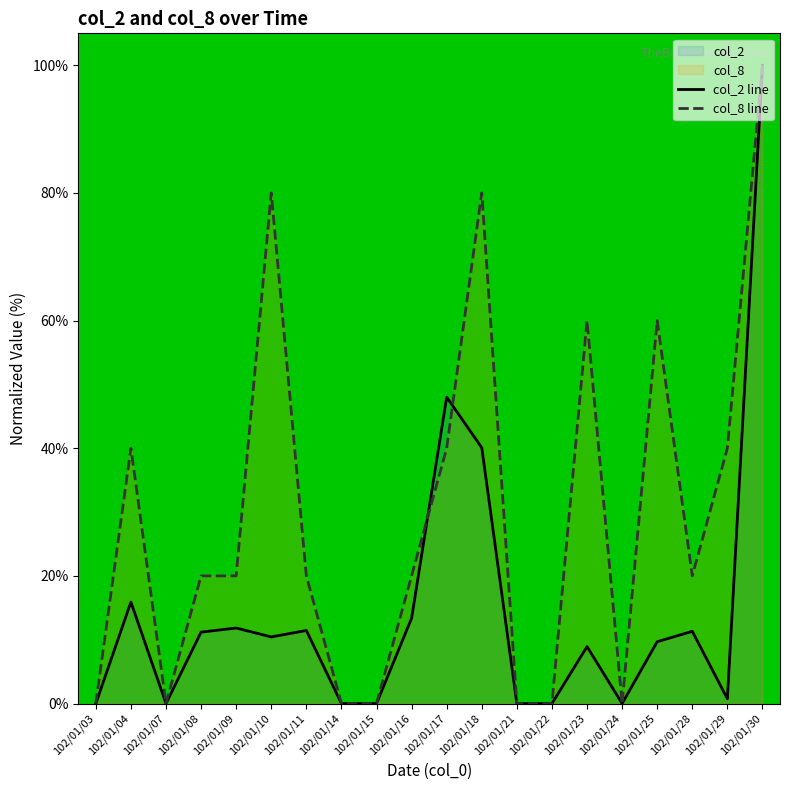

Rank the series at 102/01/10 from highest to lowest value.

col_8 line, col_2 line